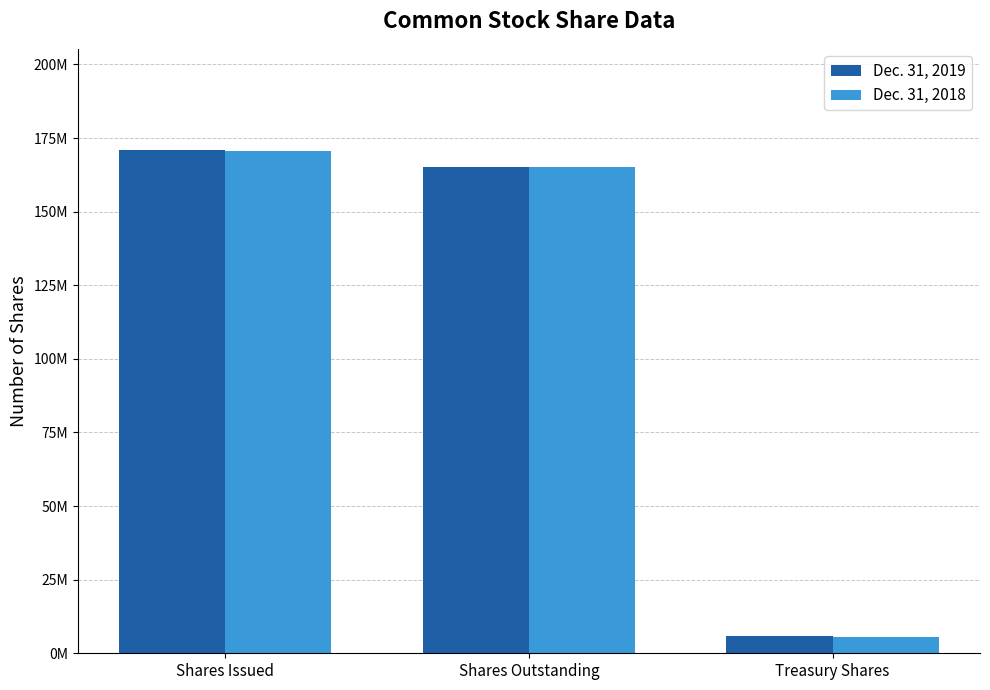

At how many categories does at least one series exceed 100121557?

2